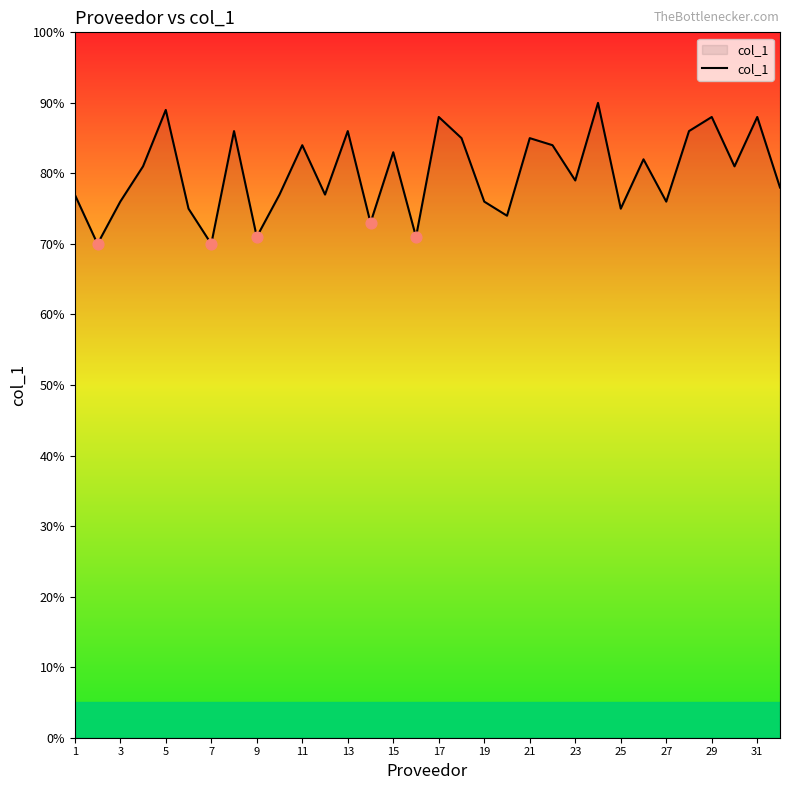

What is the minimum value shown in the chart?

70